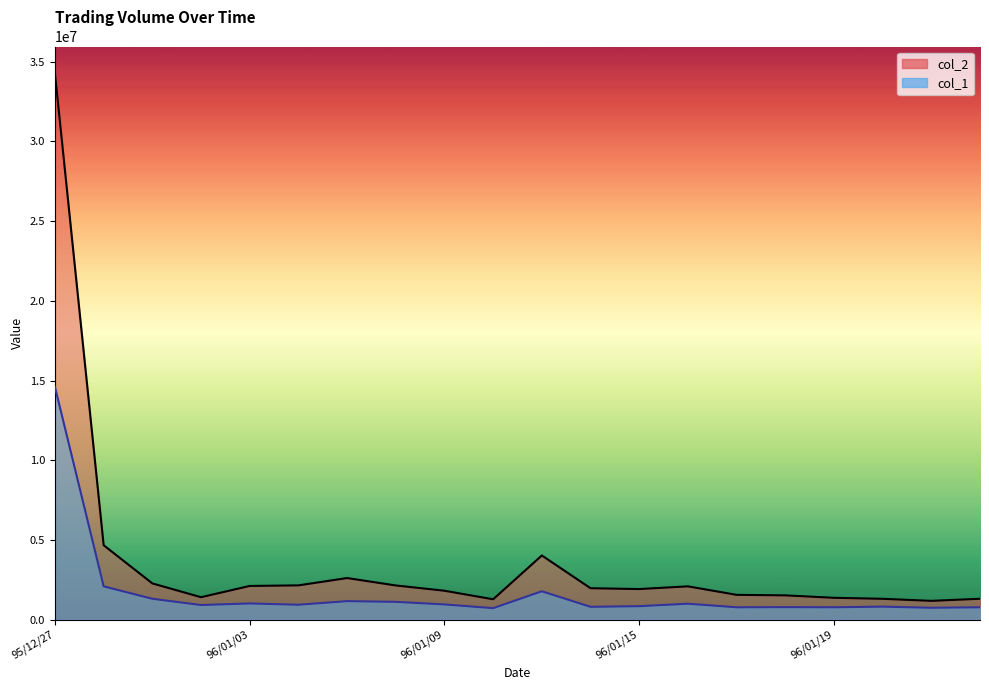

True or false: col_2_line and col_1_line cross at least once.

False